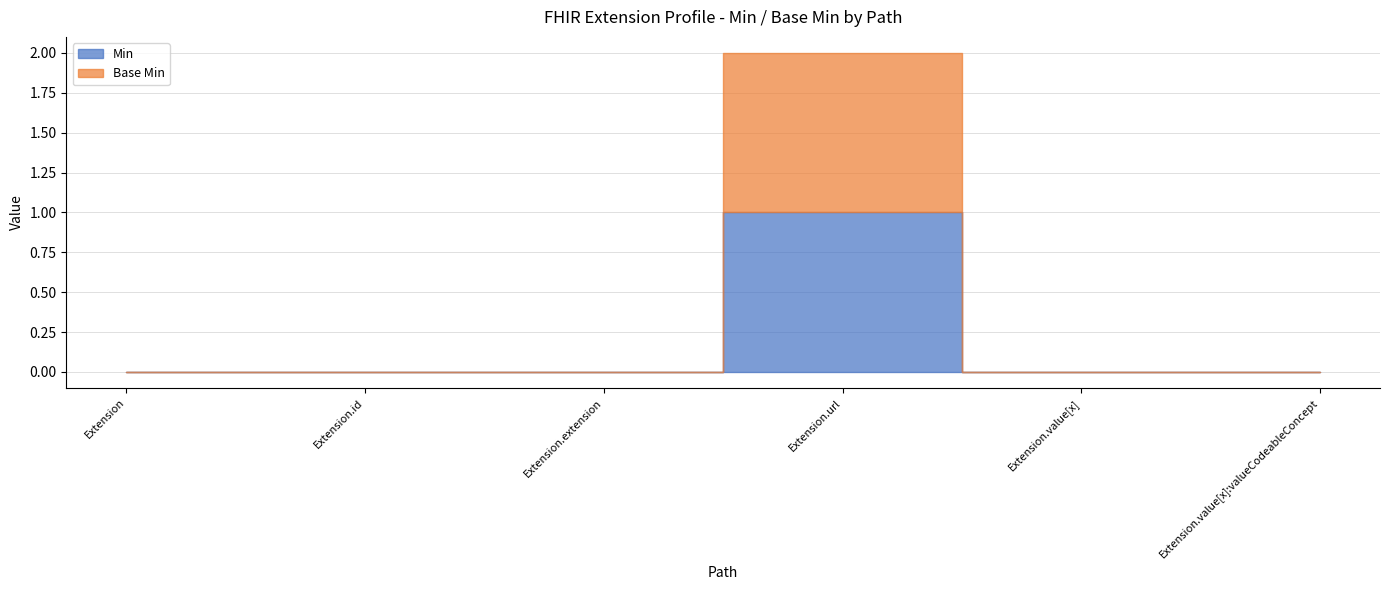

Is the value of Base Min at Extension.url greater than the value of Min at Extension.value[x]?

Yes